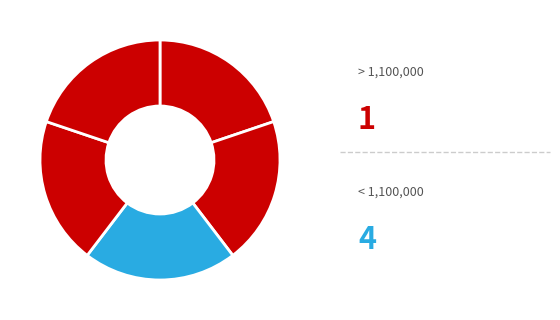

To the nearest percent, what is the difference between the largest and smallest slice percentages?

1%